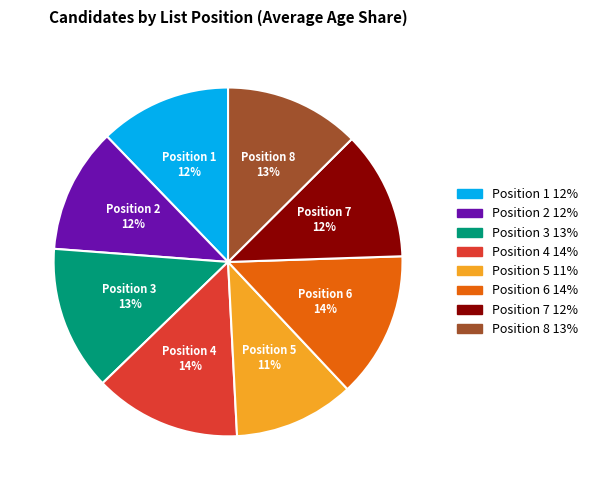

Is it true that Position 2 is 12% of the pie?

True